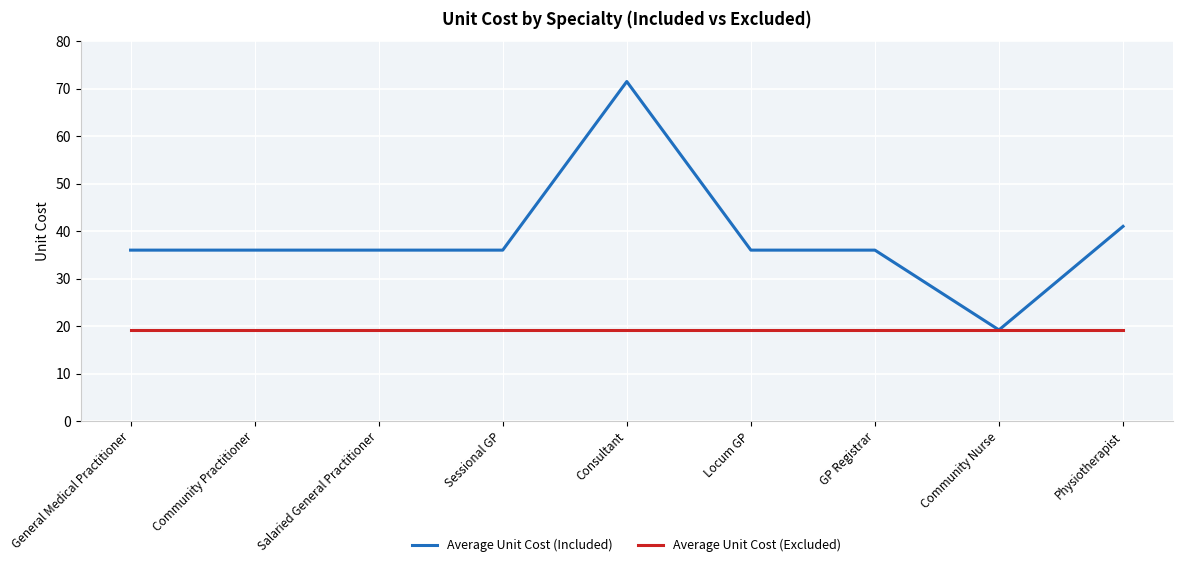

What is the total value across all series at Consultant?

90.7